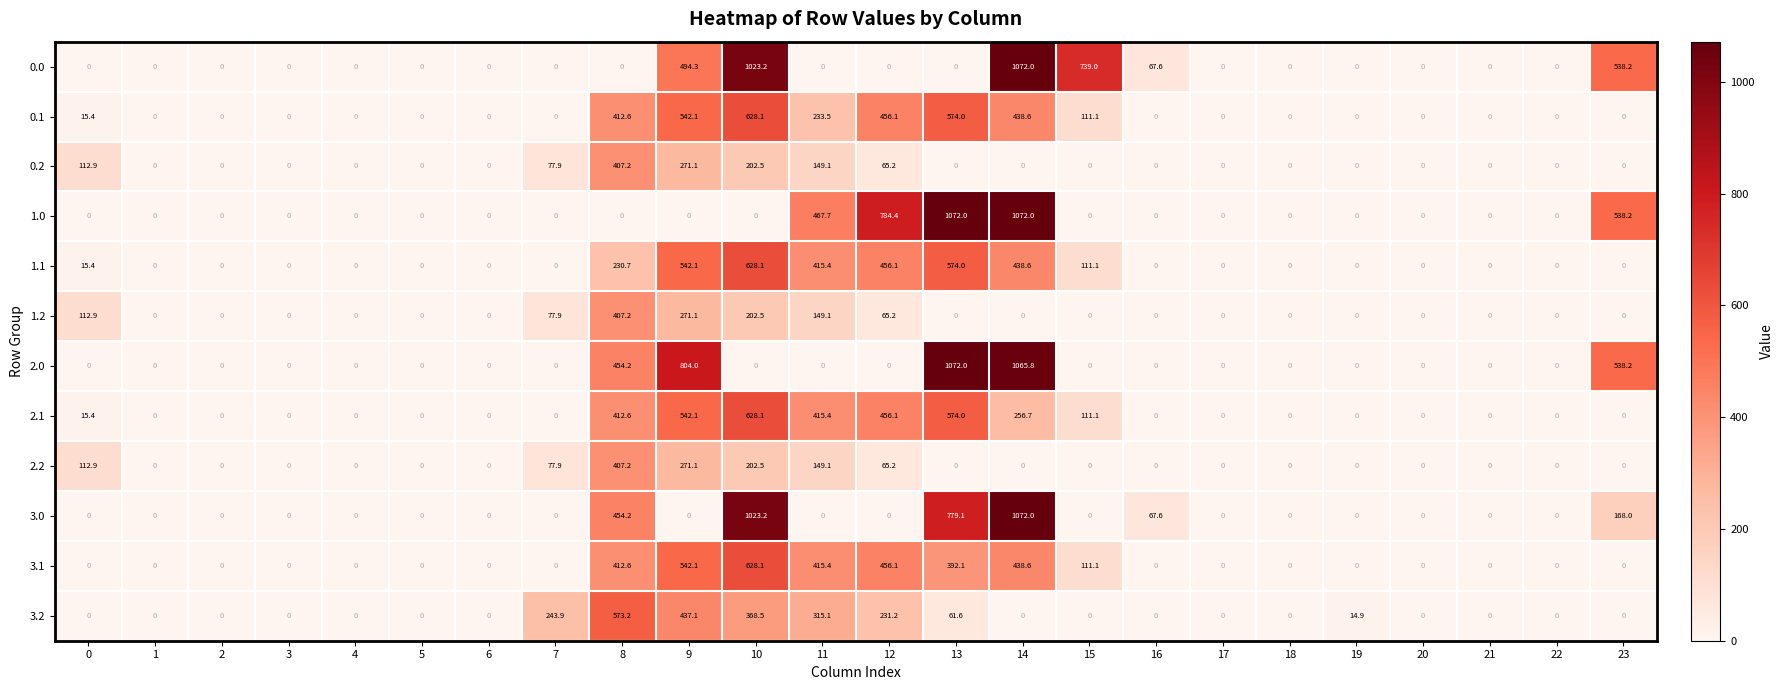

The value of 2.2 at 0 is 188.8. True or false?

False